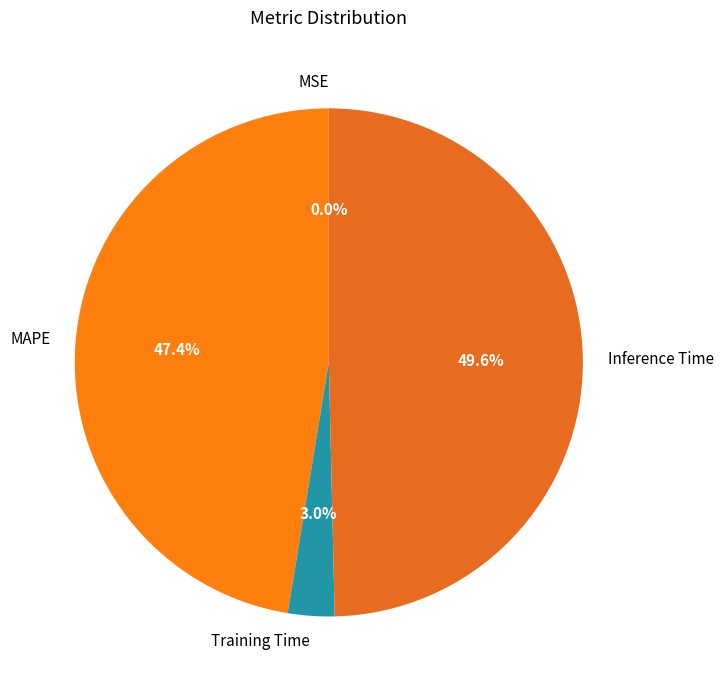

Which has a higher value, Inference Time or Training Time?

Inference Time